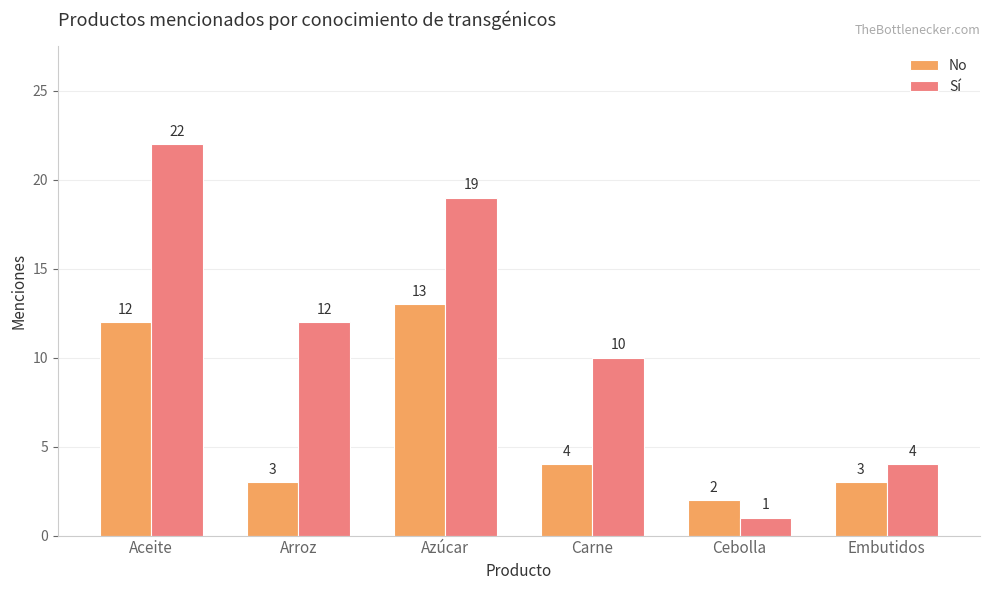

How many groups of bars are there?

6